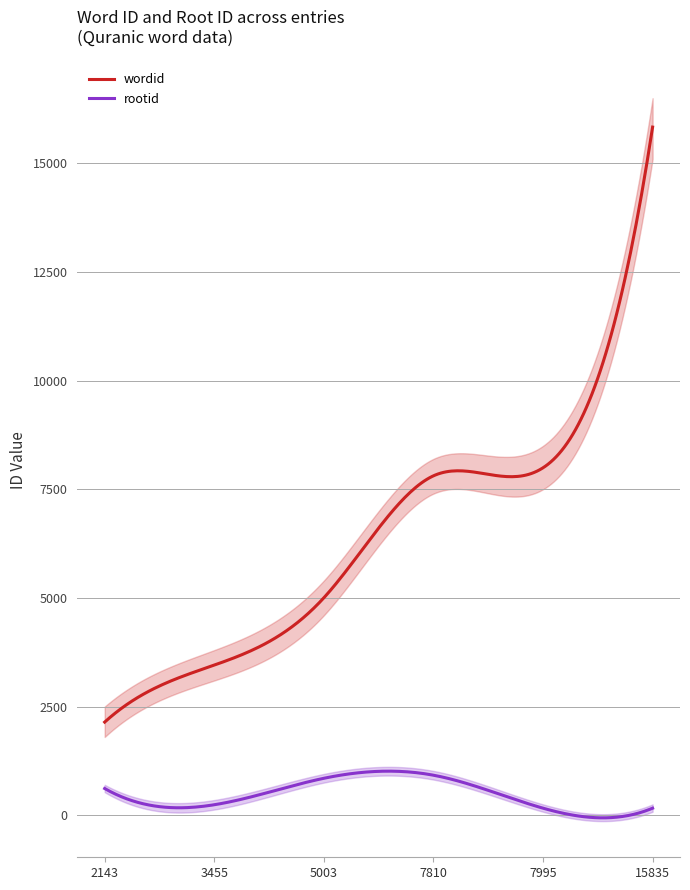

Reading left to right, transcribe all the data shown in this chart.

wordid: 2143=2143	3455=3455	5003=5003	7810=7810	7995=7995	15835=15835
rootid: 2143=615	3455=241	5003=850	7810=921	7995=162	15835=162